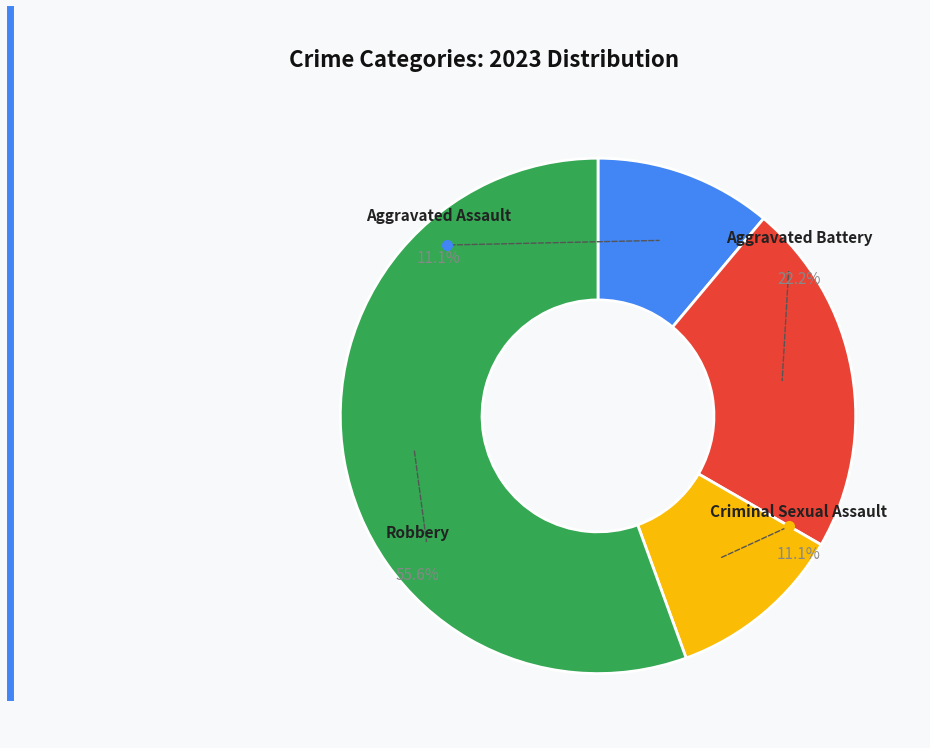

True or false: Aggravated Assault accounts for 19% of the total.

False